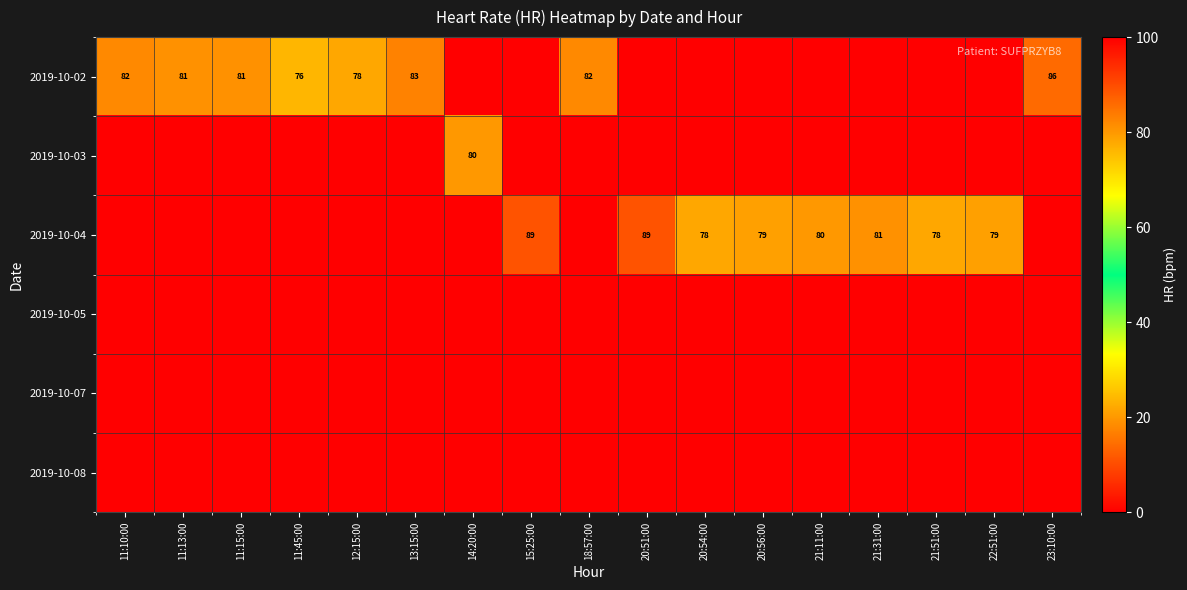

At which category is the sum across all series the highest?

15:25:00